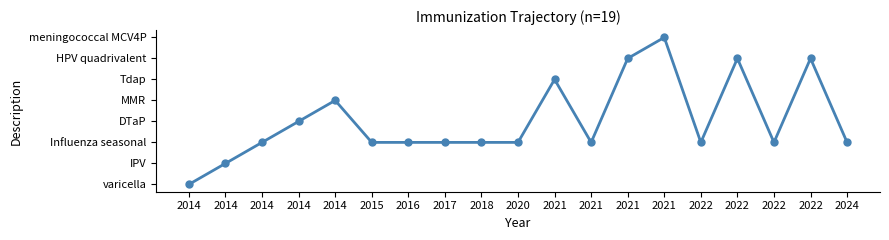

At which label is the value closest to 3?

2014